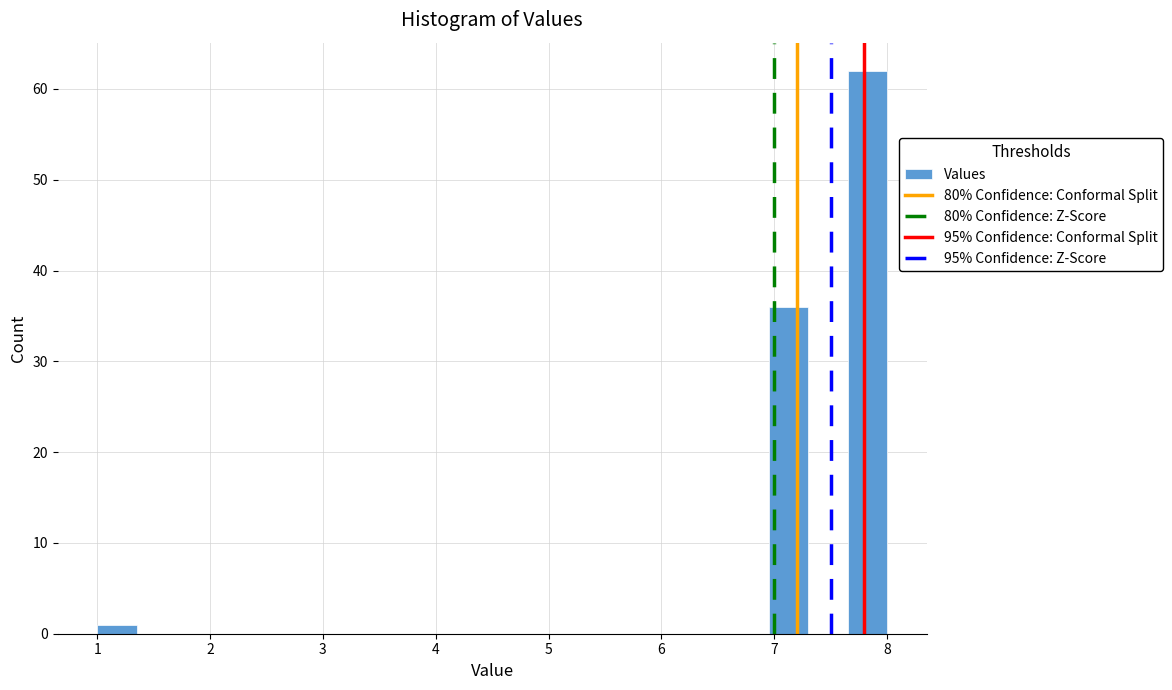

Around what value on the x-axis is the tallest bar? Give the approximate position of its centre, as read against the axis.

7.8